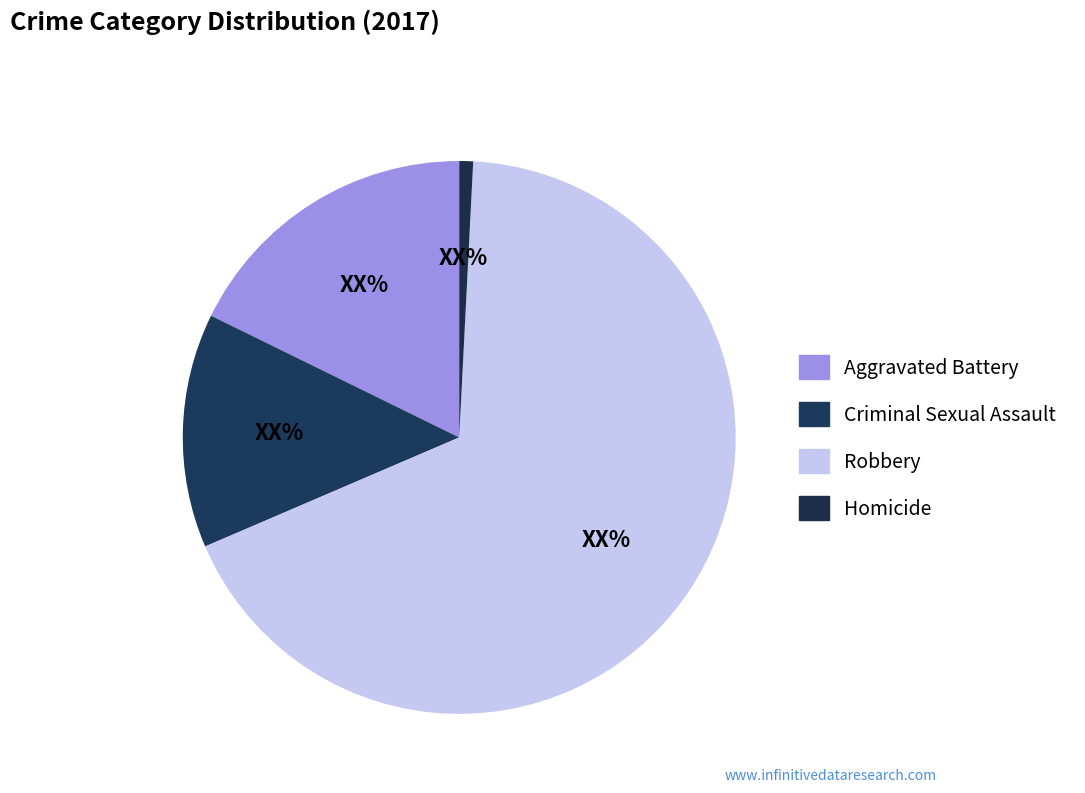

Which category has the biggest portion of the pie?

Robbery